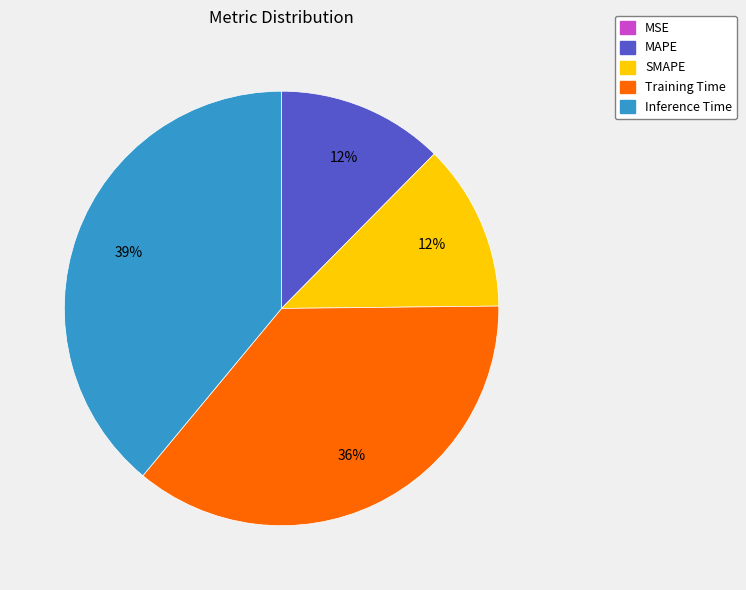

The Inference Time slice represents 39% of the pie. True or false?

True